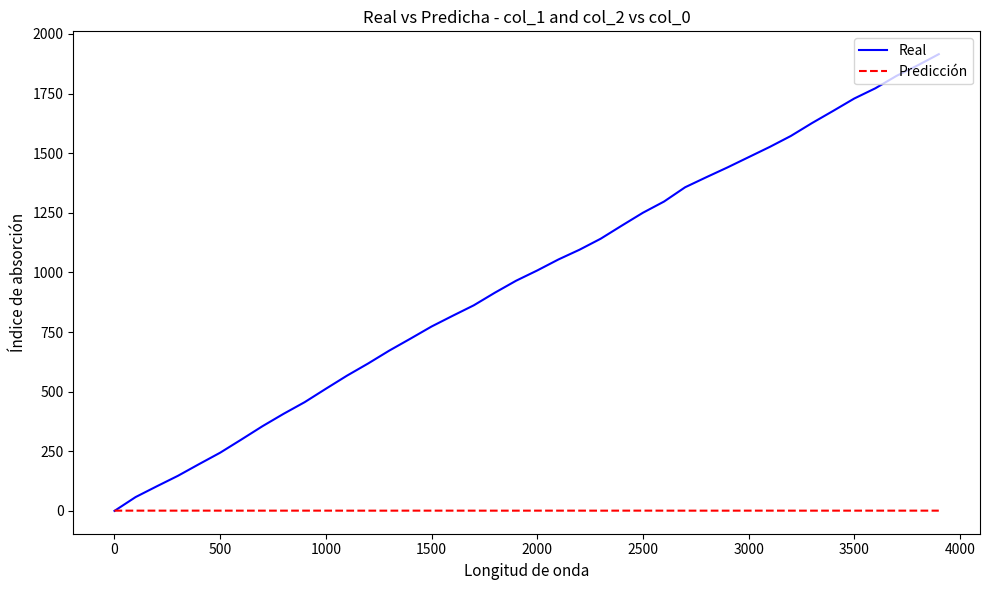

Which series has the widest spread of values?

Real